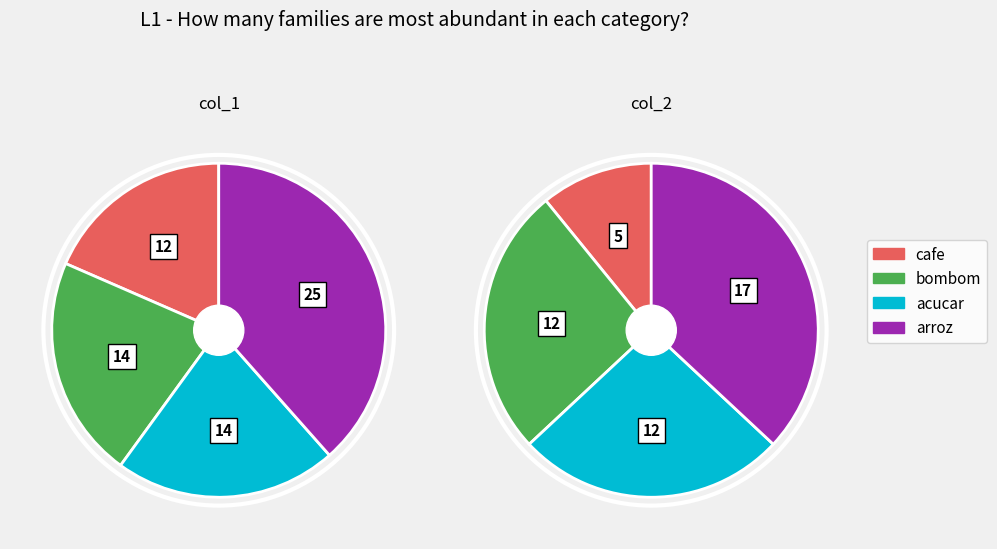

Is there a majority slice in this chart?

No